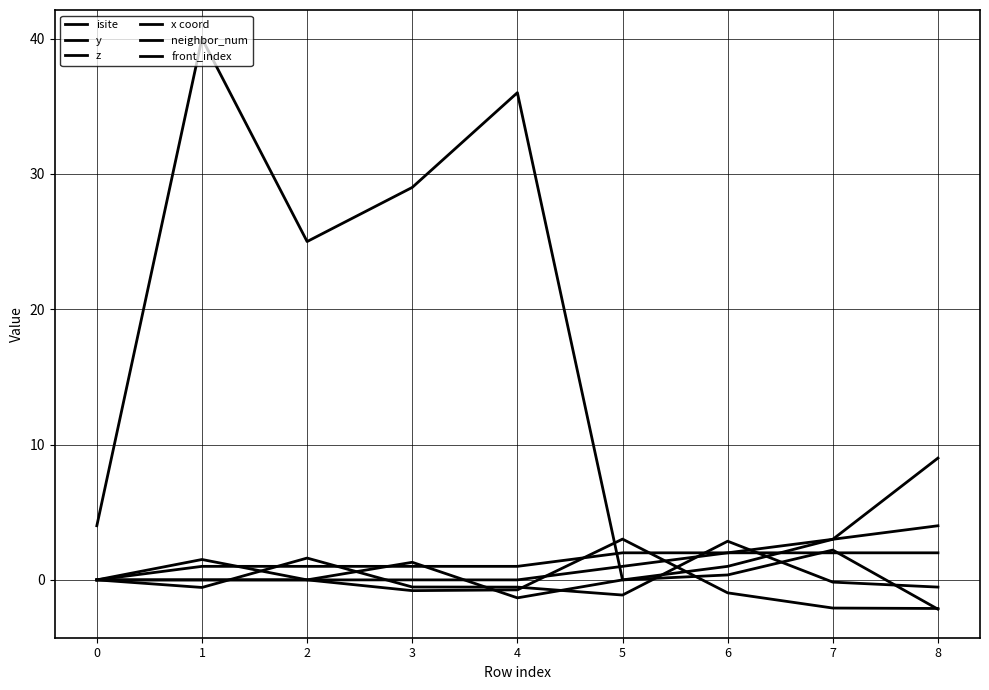

Is this an area chart (filled region under the line)?

No